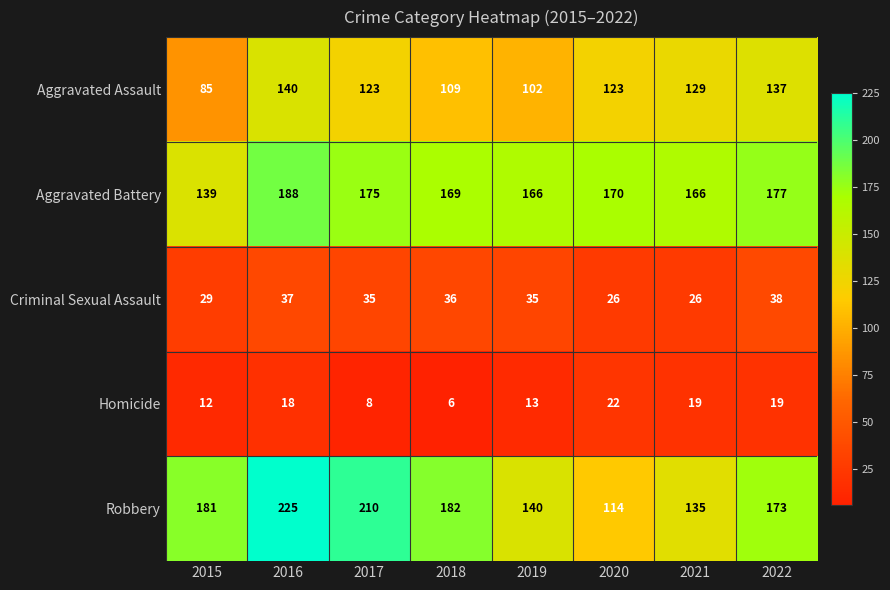

At how many categories does at least one series exceed 113?

8